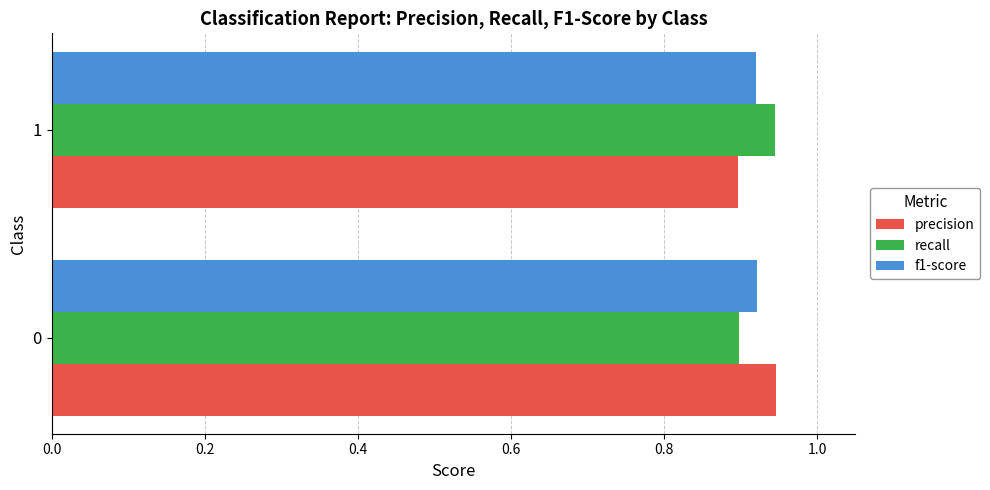

What is the sum of the f1-score values at 0 and 1?

1.8